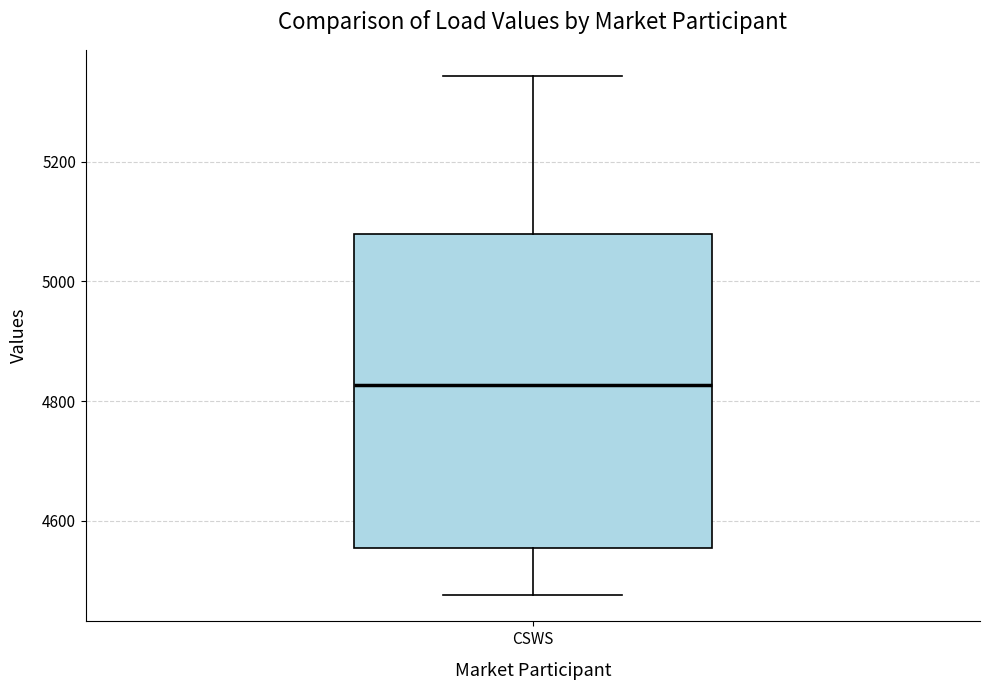

Transcribe this box plot: give where the median line is, the range the box spans, and where the two whiskers end, as read against the y-axis. The values are not printed on the chart, so give them approximately, as read against the axis.

median 4820, box 4560 to 5080, whiskers 4480 to 5340